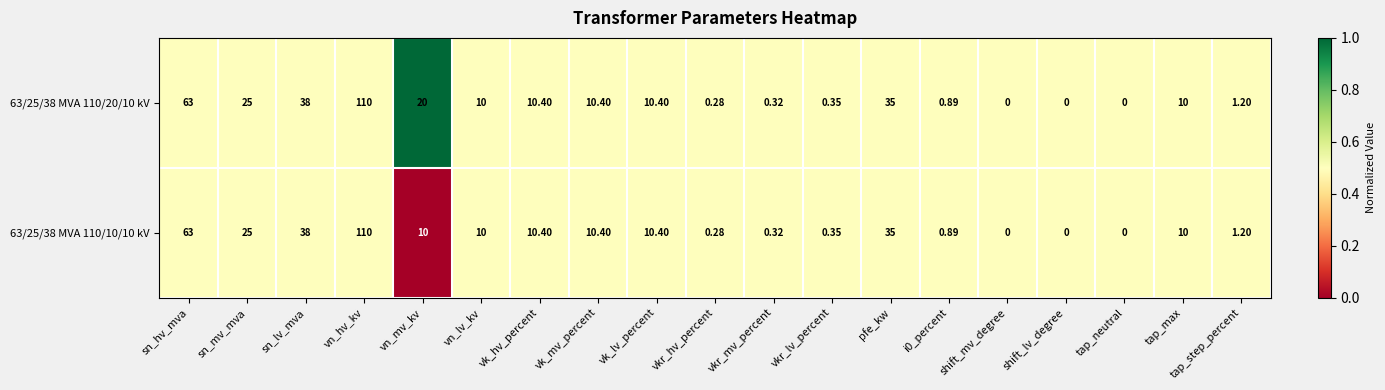

Where is 63/25/38 MVA 110/20/10 kV nearest to the value 55?

sn_hv_mva